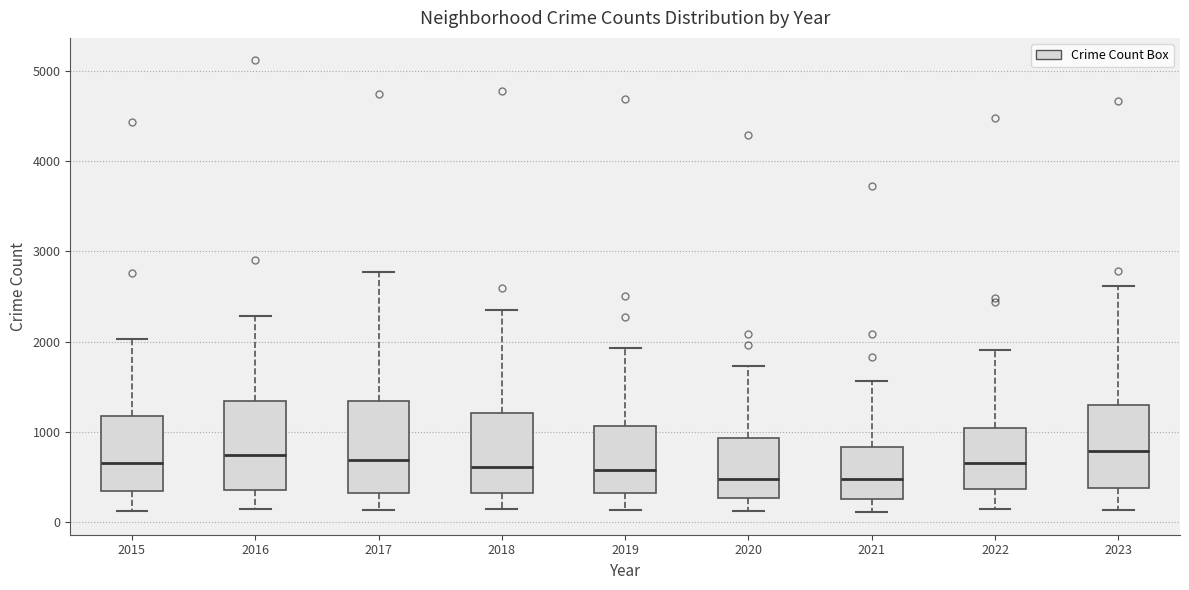

Reading left to right, transcribe this box plot: for each box, give where its median line is, the range the box spans, and where its two whiskers end, as read against the y-axis. The values are not printed on the chart, so give them approximately, as read against the axis.

2015: median 700, box 400 to 1200, whiskers 100 to 2000
2016: median 700, box 400 to 1300, whiskers 100 to 2300
2017: median 700, box 300 to 1300, whiskers 100 to 2800
2018: median 600, box 300 to 1200, whiskers 200 to 2300
2019: median 600, box 300 to 1100, whiskers 100 to 1900
2020: median 500, box 300 to 900, whiskers 100 to 1700
2021: median 500, box 300 to 800, whiskers 100 to 1600
2022: median 700, box 400 to 1000, whiskers 100 to 1900
2023: median 800, box 400 to 1300, whiskers 100 to 2600